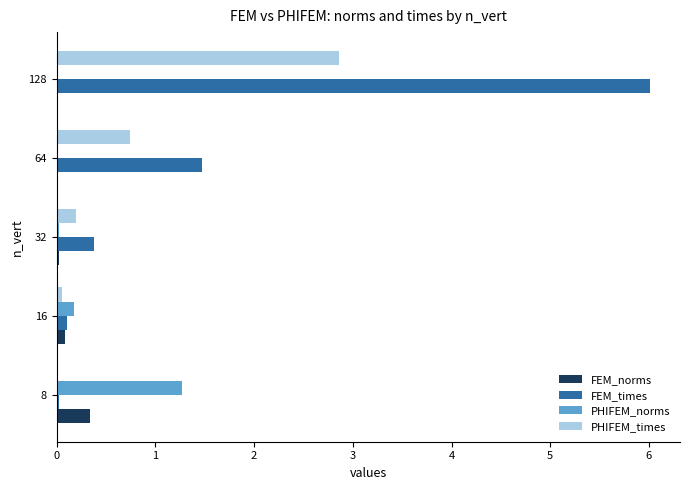

The value of PHIFEM_times at 32 is 0.2. True or false?

True